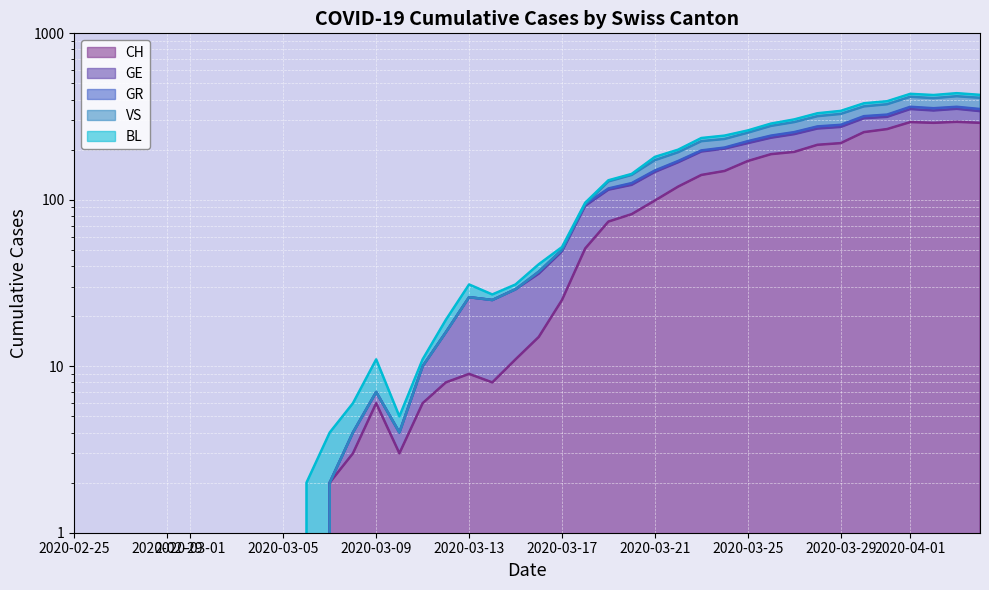

At which category does the chart reach its minimum across all series?

2020-02-25